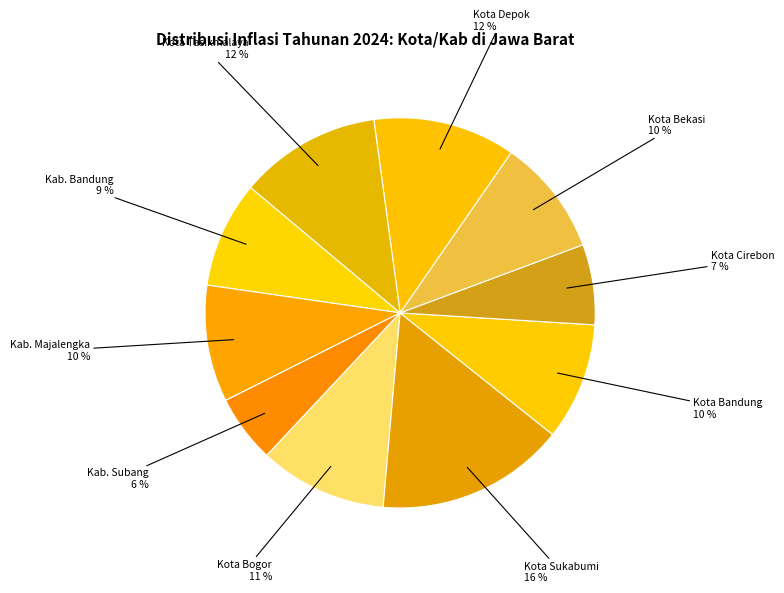

To the nearest percent, what portion does Kota Bandung represent?

10%